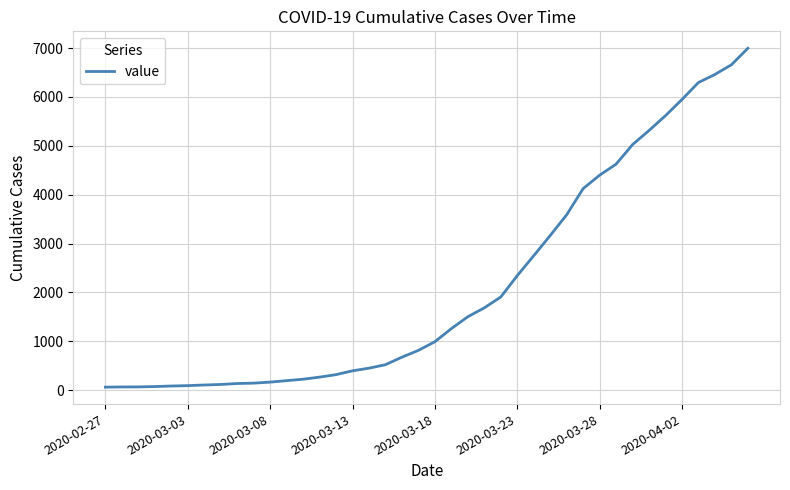

What is the difference between the maximum and minimum values?

6931